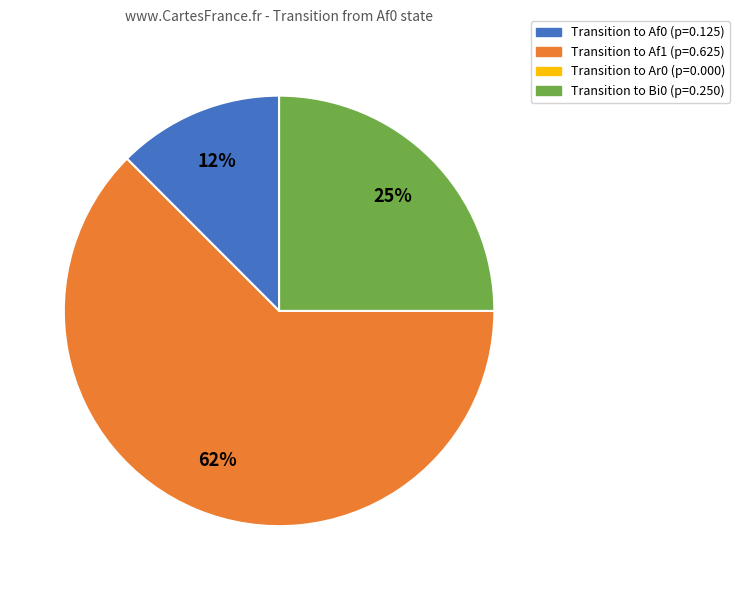

To the nearest percent, what is the average slice percentage?

25%